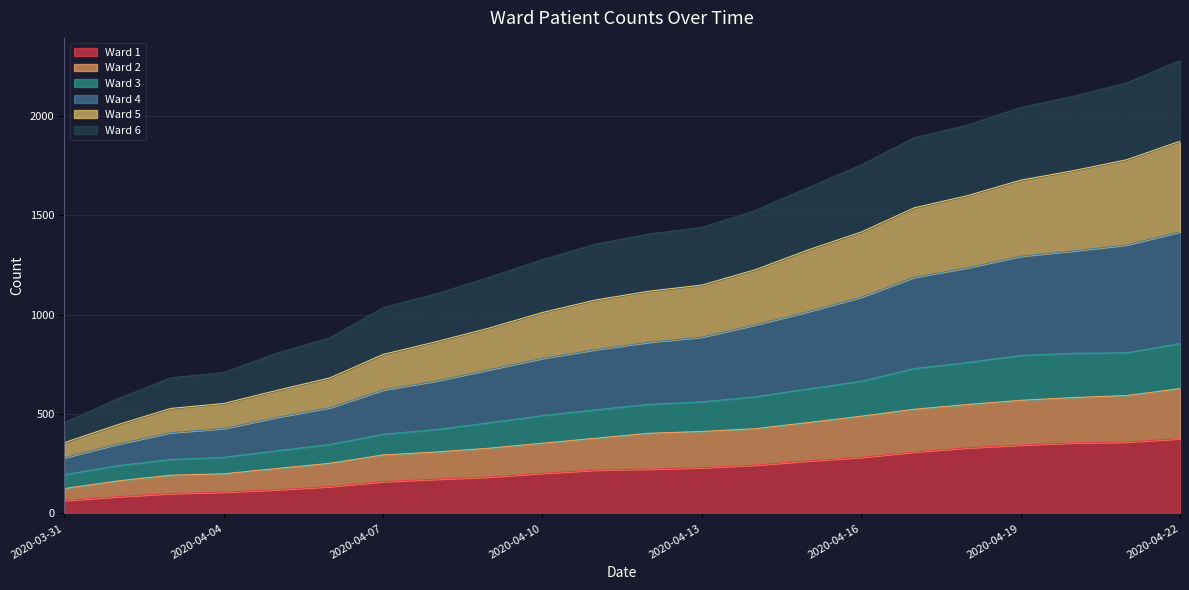

What is the maximum value for Ward 1?

376